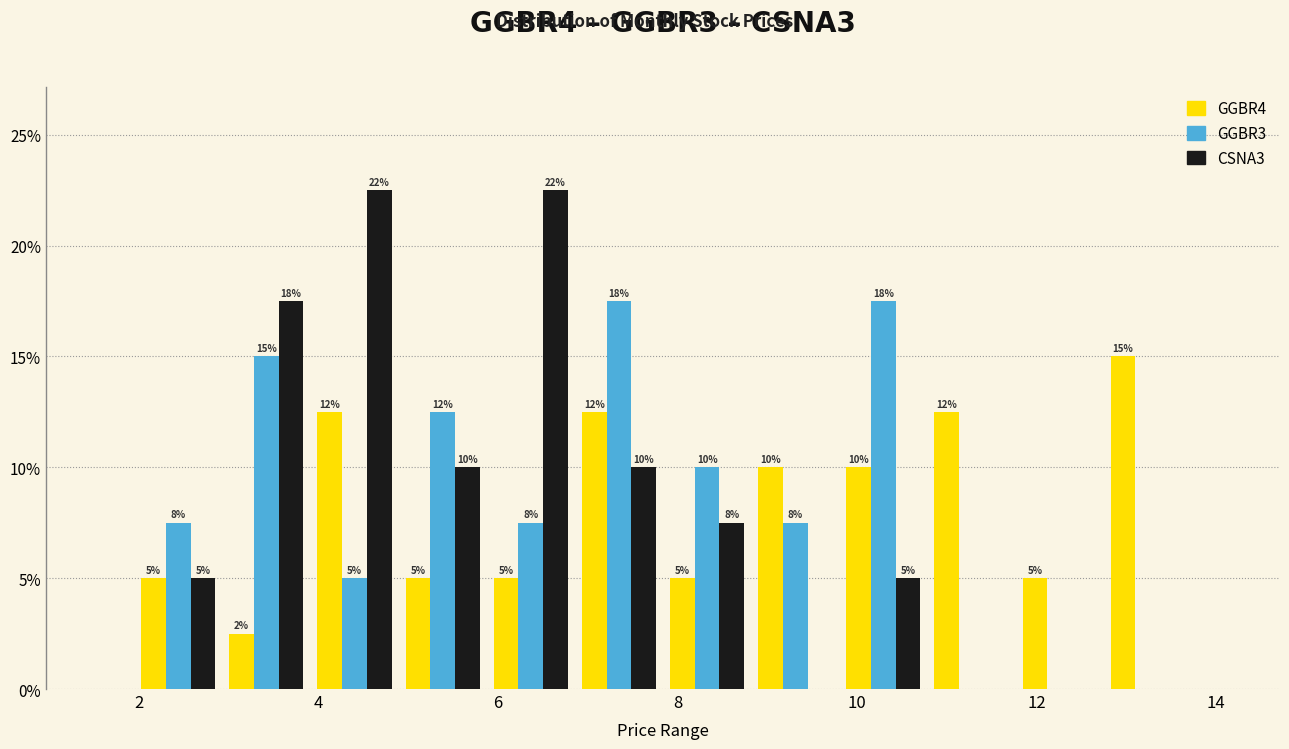

In the GGBR4 series, which range on the x-axis has the tallest bar?

12.8 to 13.8